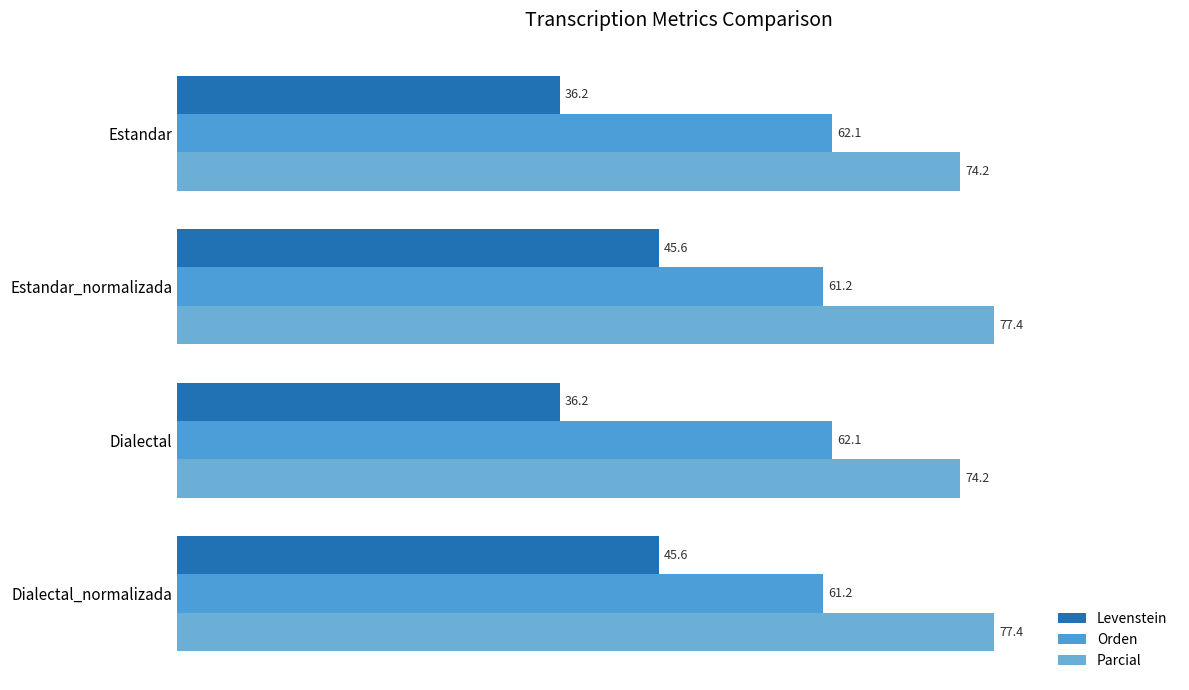

Count the number of categories in the chart.

4